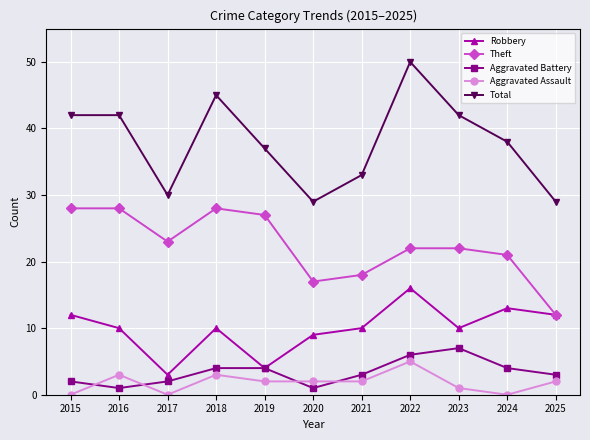

Which series has the widest spread of values?

Total